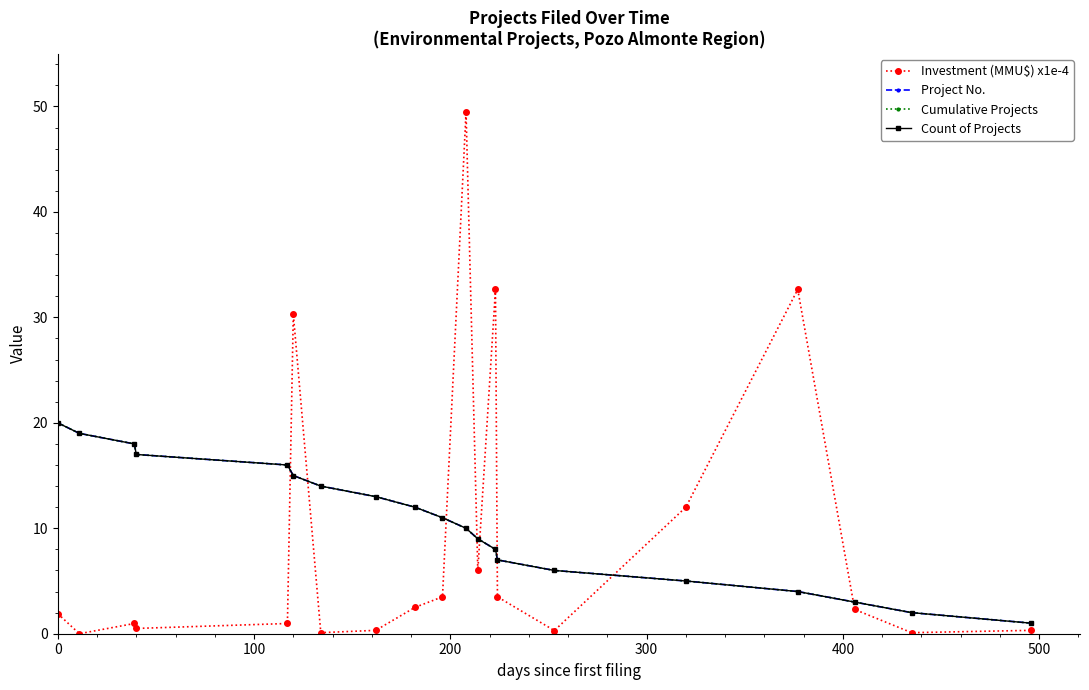

What is the maximum value shown in the chart?

49.5